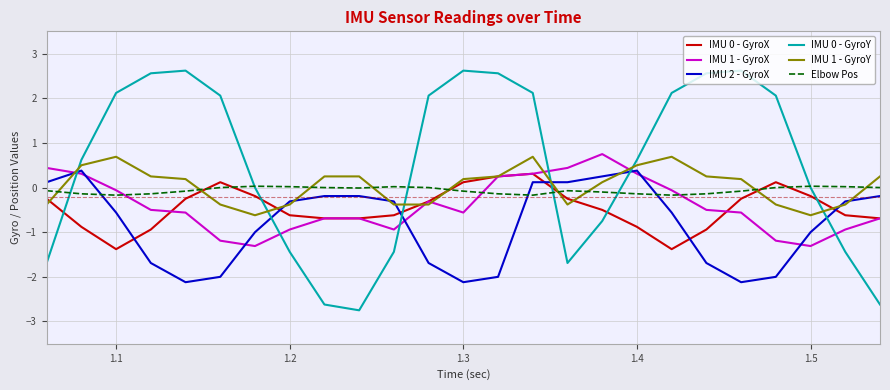

Which series ends up on top after the final intersection of IMU 2 - GyroX and IMU 1 - GyroY?

IMU 1 - GyroY